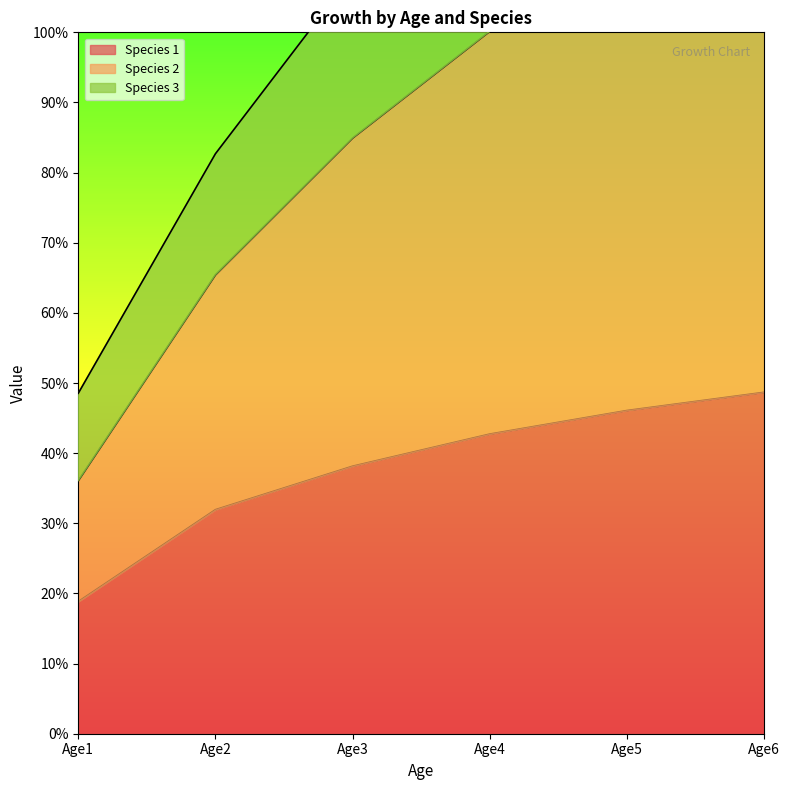

Which series has the largest range (max minus min)?

Species 2